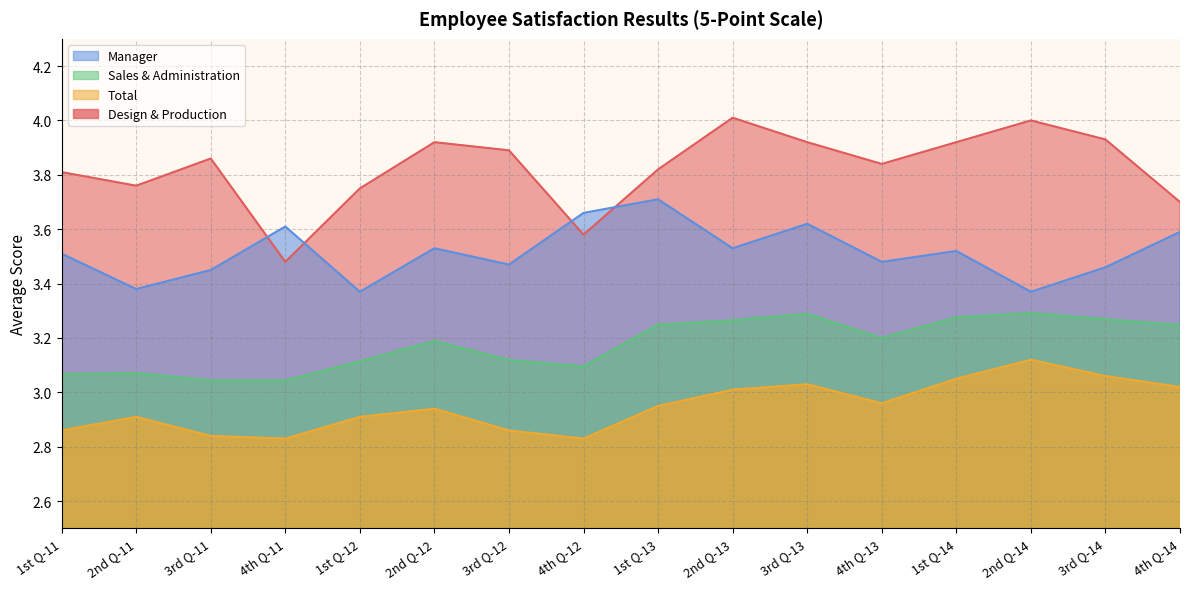

What is the maximum value shown in the chart?

4.0